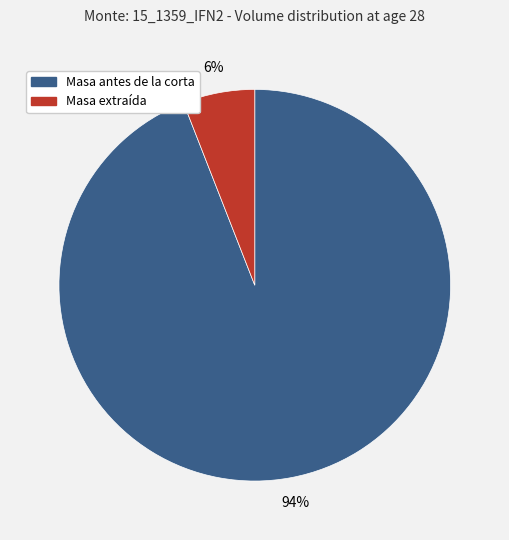

Is it true that Masa antes de la corta is 94% of the pie?

True